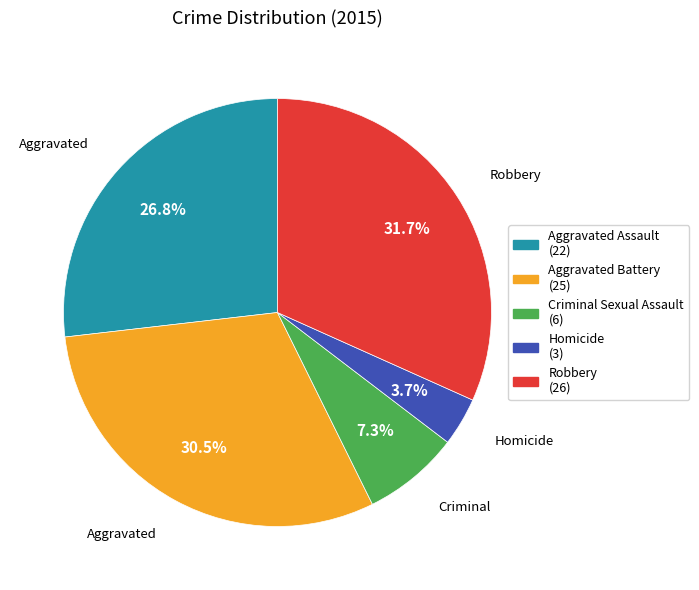

Is it true that Robbery is 39% of the pie?

False